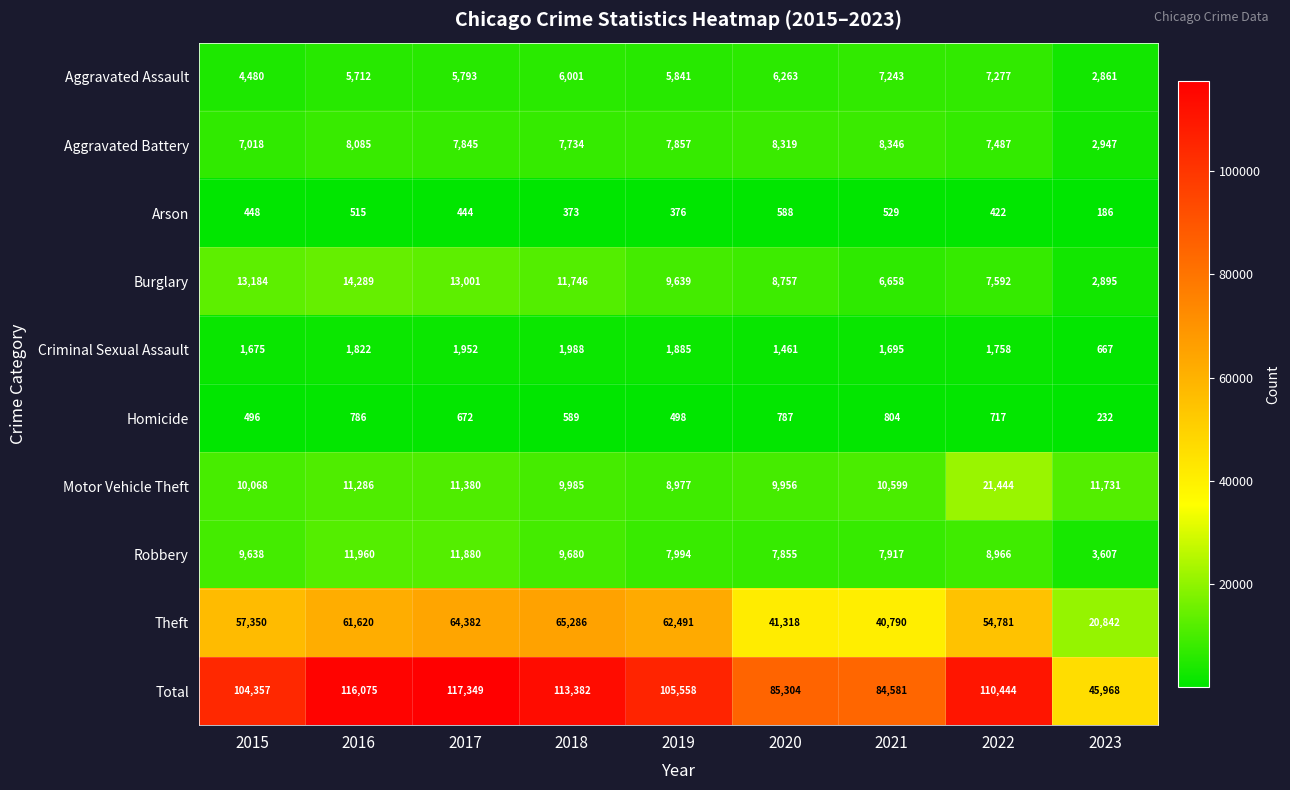

The Criminal Sexual Assault series shows 667 at 2023. True or false?

True